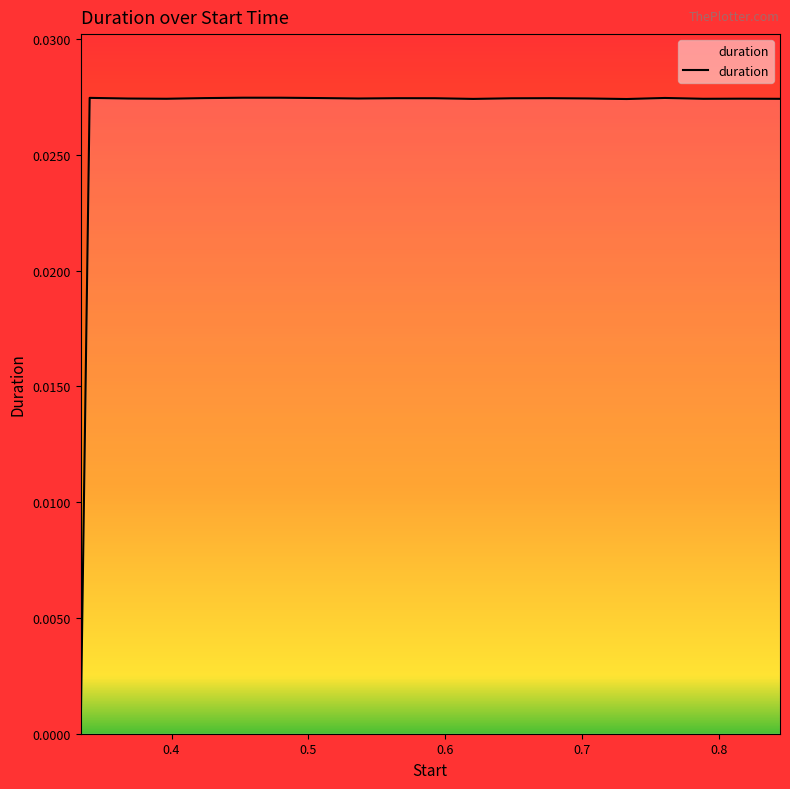

How many lines are shown in the chart?

1